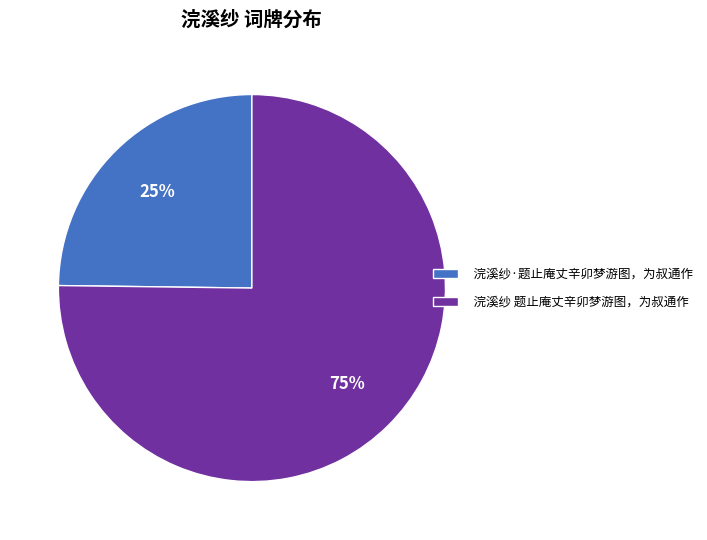

Is it true that 浣溪纱 题止庵丈辛卯梦游图，为叔通作 is 68% of the pie?

False